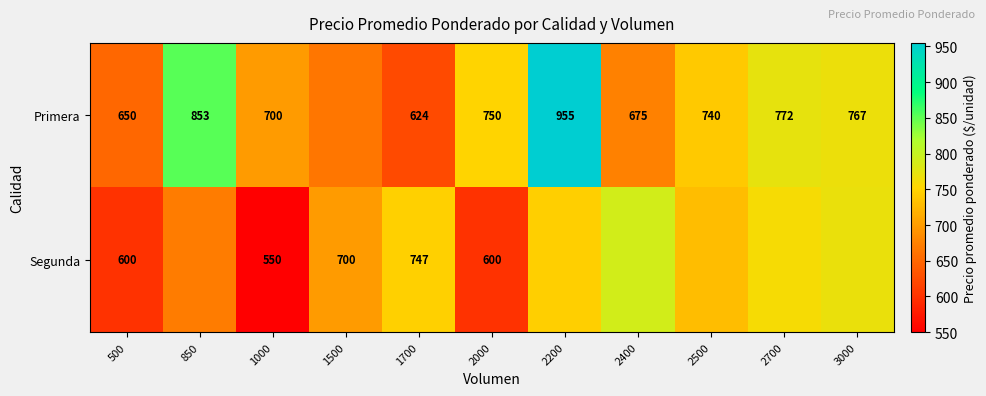

At which category is the sum across all series the highest?

2200